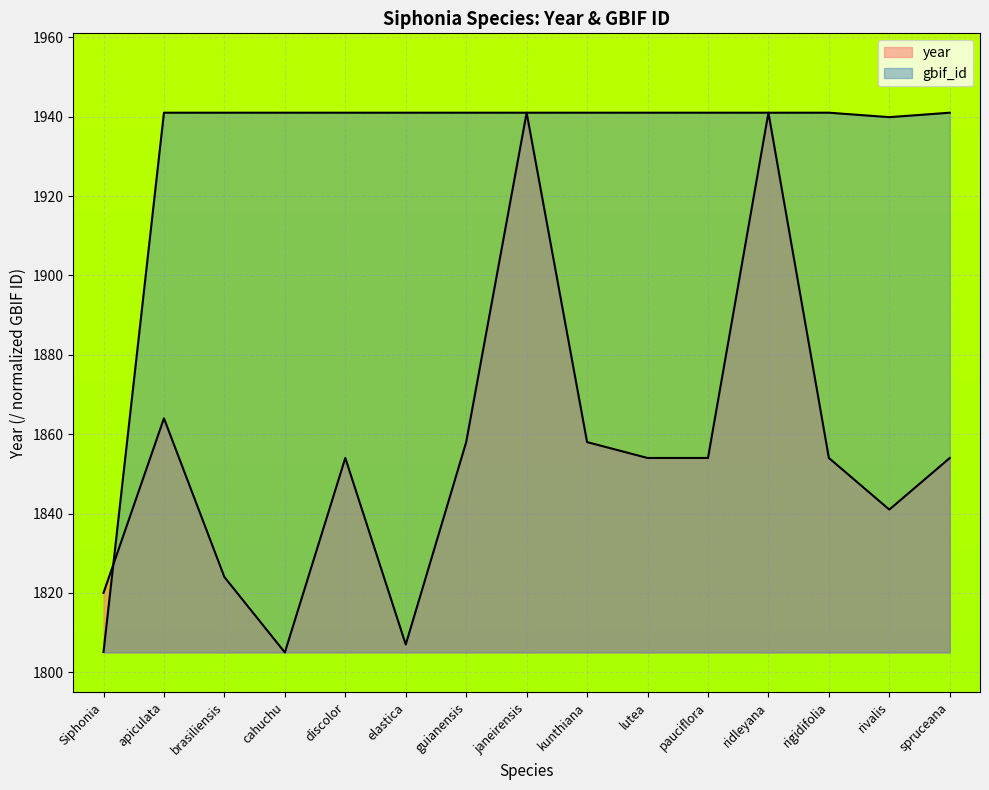

What is the total value across all series at kunthiana?

3799.0